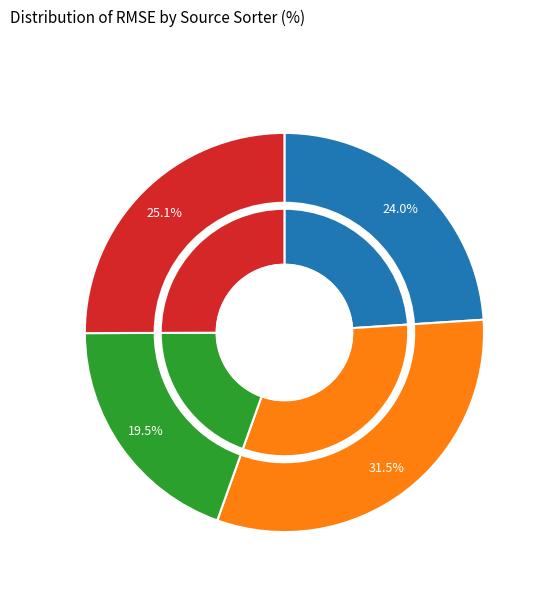

Is there a majority slice in this chart?

No